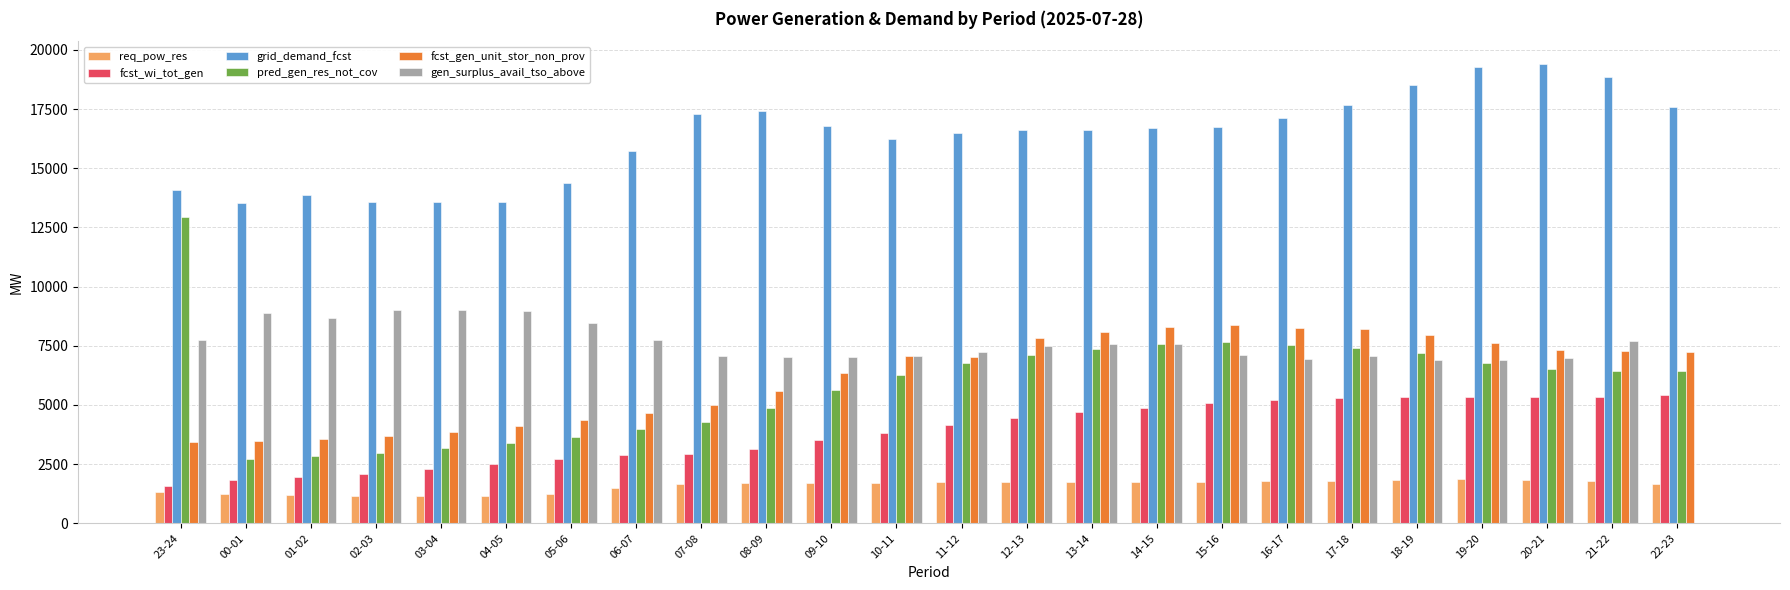

Which series changed the most between 02-03 and 07-08?

grid_demand_fcst